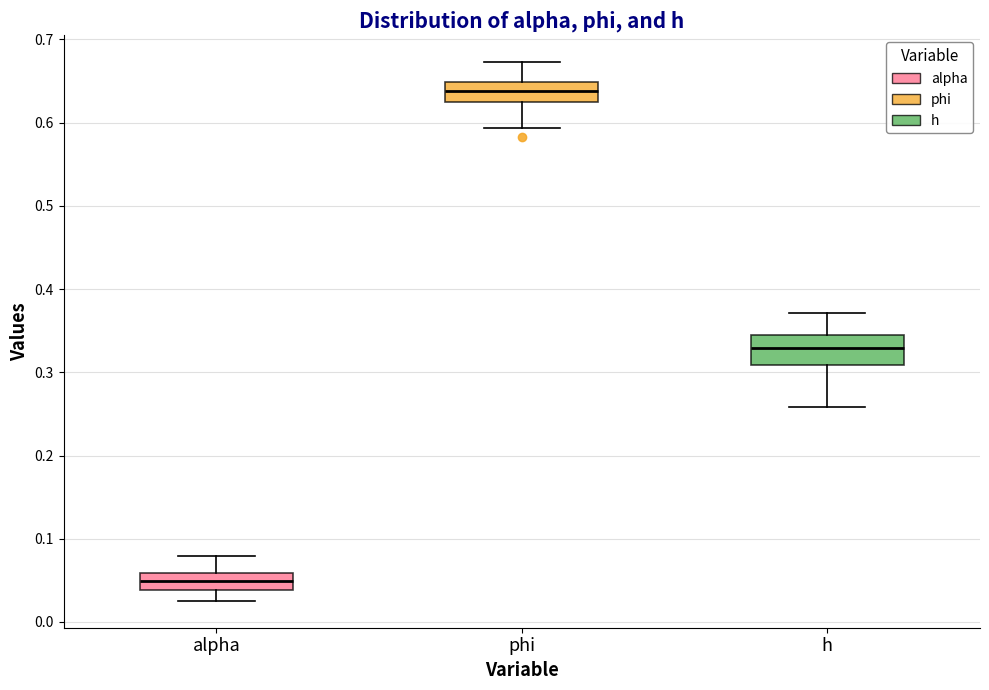

Which box is the tallest, from its lower edge to its upper edge?

h